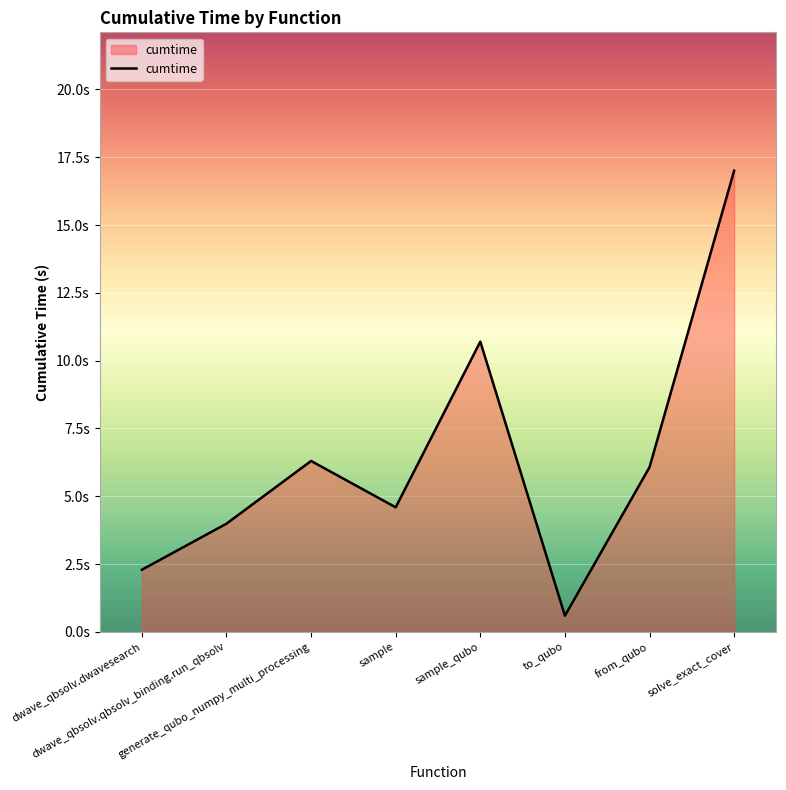

At which label does the data first exceed 6?

generate_qubo_numpy_multi_processing